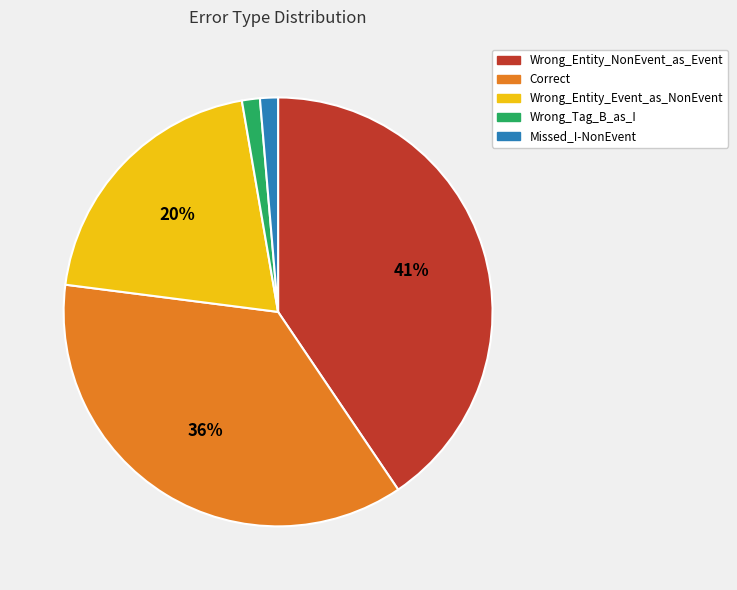

Between Correct and Wrong_Entity_NonEvent_as_Event, which is larger?

Wrong_Entity_NonEvent_as_Event